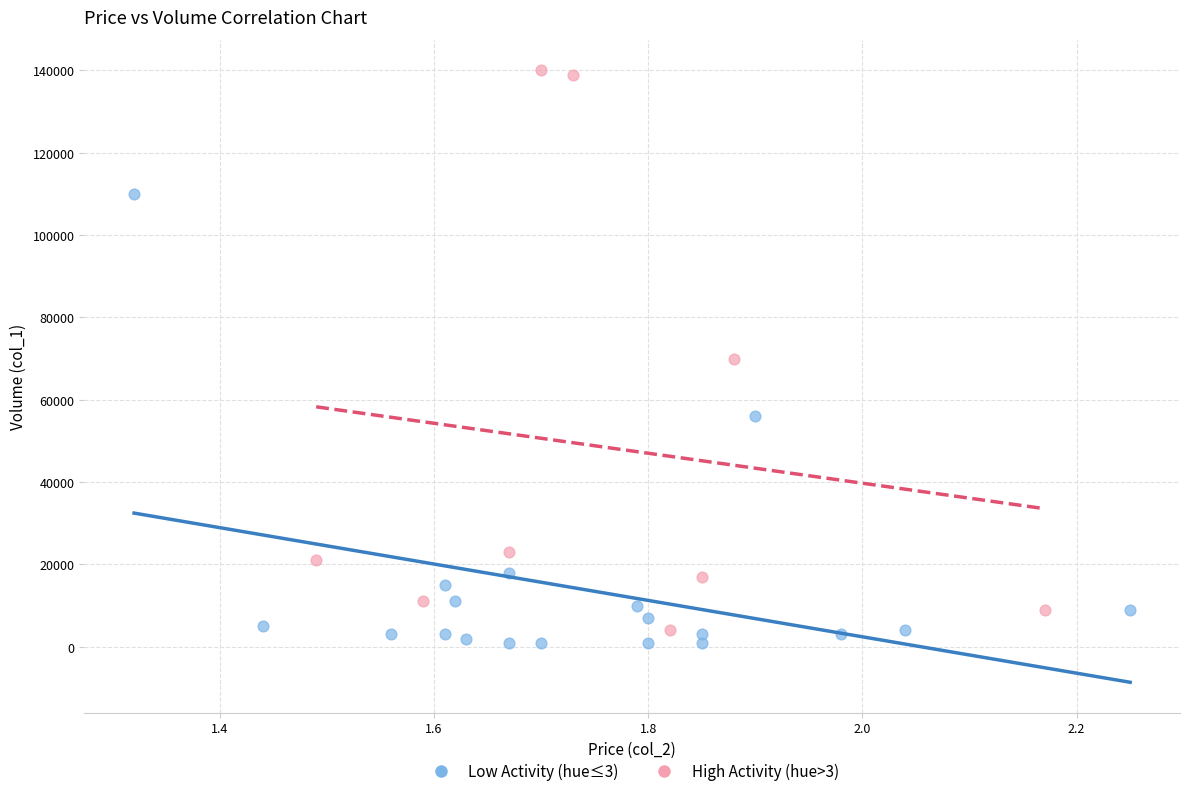

Which series reaches the maximum Y coordinate?

High Activity (hue>3)